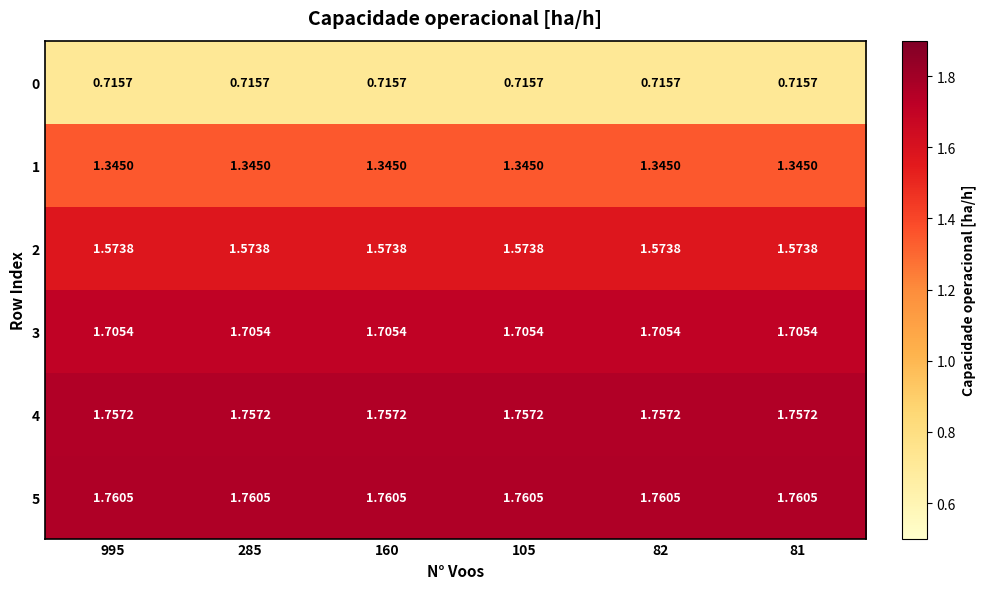

Is the value of 5 at 81 greater than the value of 0 at 81?

Yes